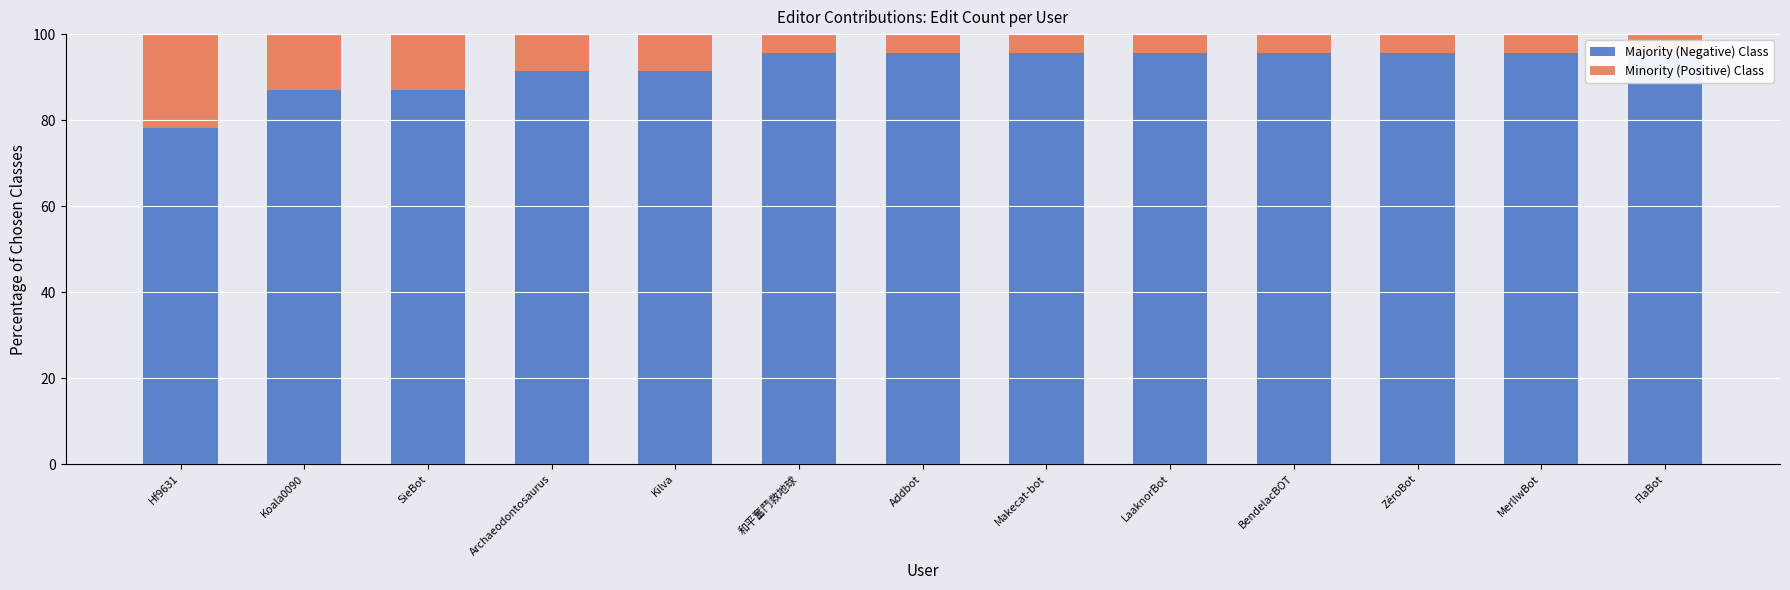

List the series in order of their overall mean, highest first.

Majority (Negative) Class, Minority (Positive) Class